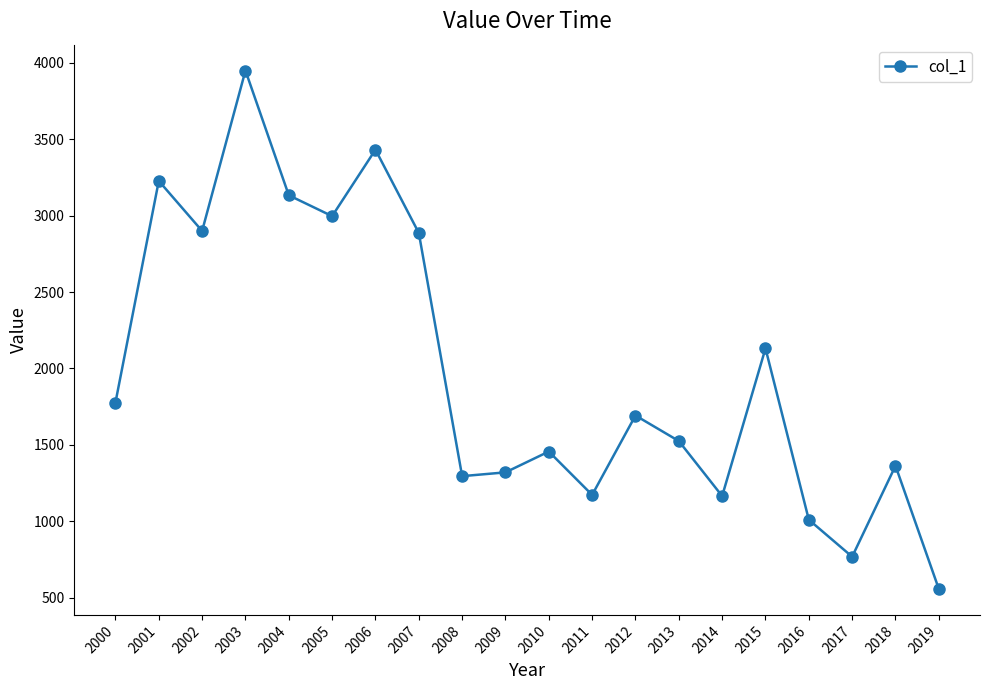

What is the sum of all values?

39754.2